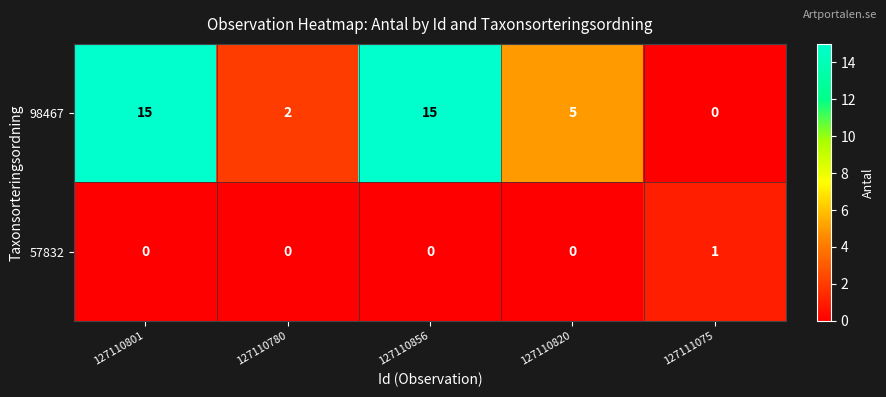

How many 98467 values are between 2 and 15?

4